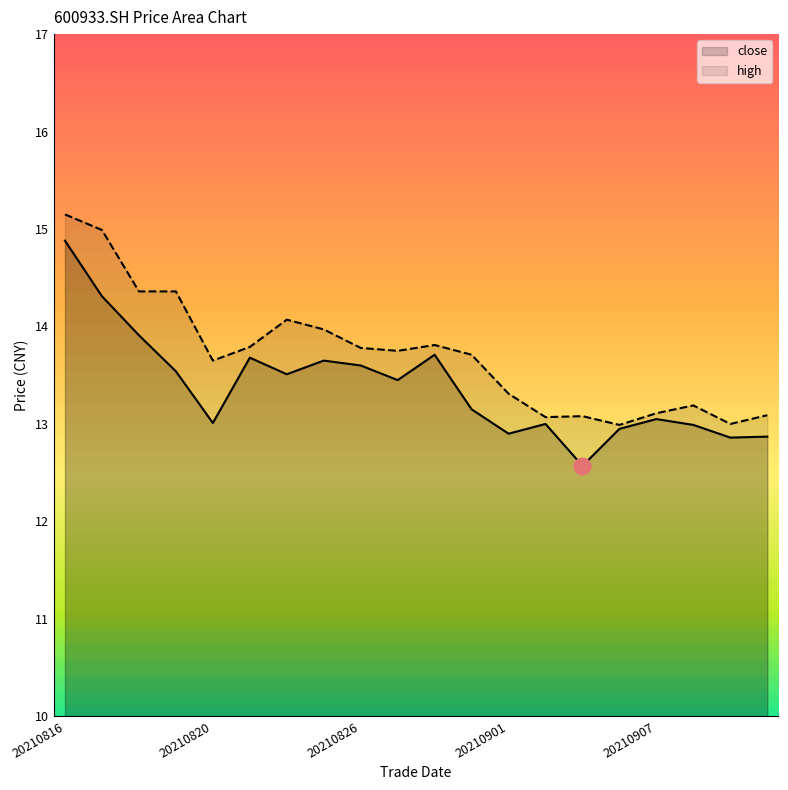

Reading right to left, list all the values displayed in this chart.

close: 12.9	12.9	13.0	13.1	12.9	12.6	13.0	12.9	13.2	13.7	13.4	13.6	13.7	13.5	13.7	13.0	13.5	13.9	14.3	14.9
high: 13.1	13.0	13.2	13.1	13.0	13.1	13.1	13.3	13.7	13.8	13.8	13.8	14.0	14.1	13.8	13.7	14.4	14.4	15.0	15.2